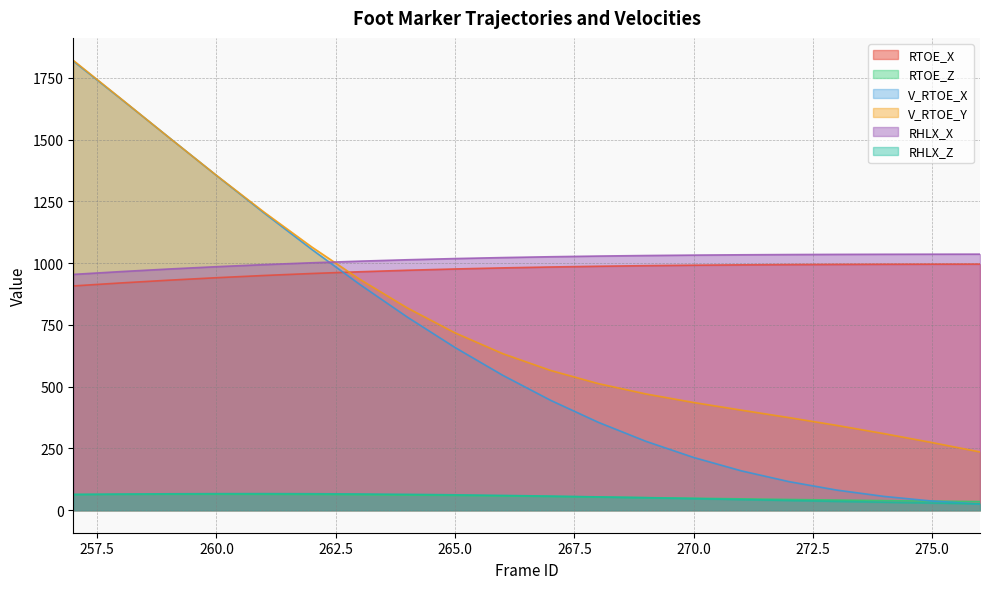

How many series are shown in this chart?

6